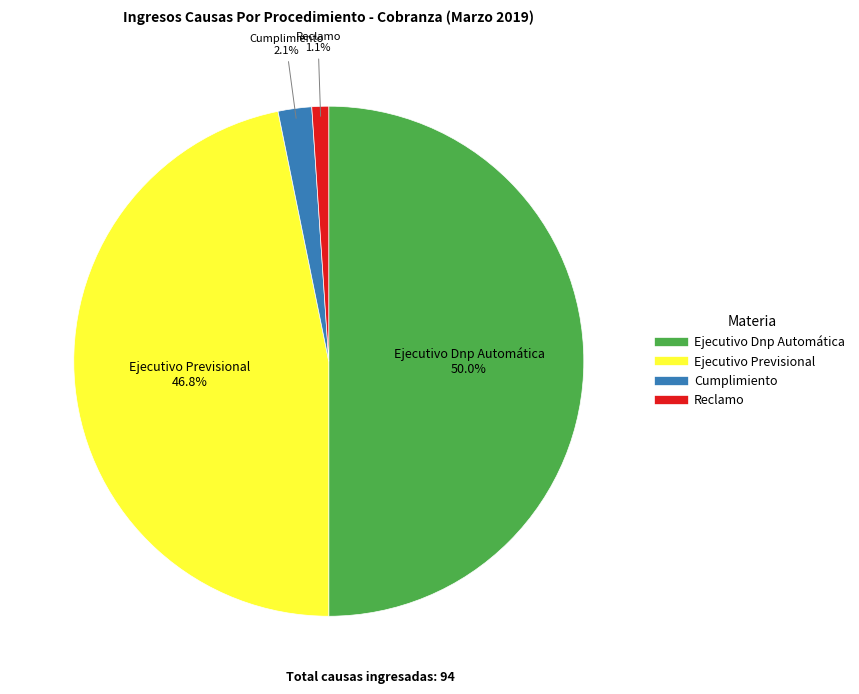

Which slice is the largest?

Ejecutivo Dnp Automática